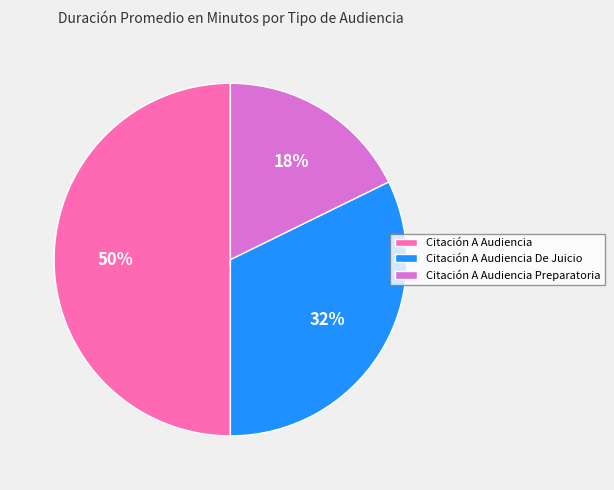

The Citación A Audiencia De Juicio slice represents 32% of the pie. True or false?

True